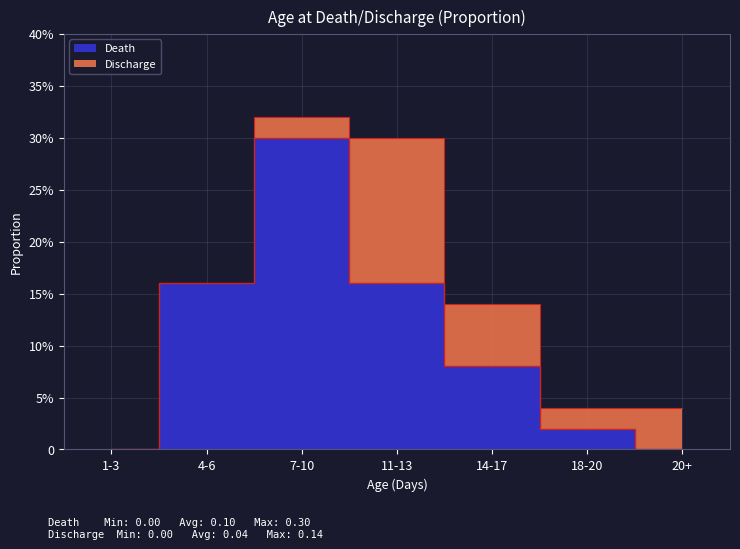

What is the difference between the maximum and minimum values?

0.3